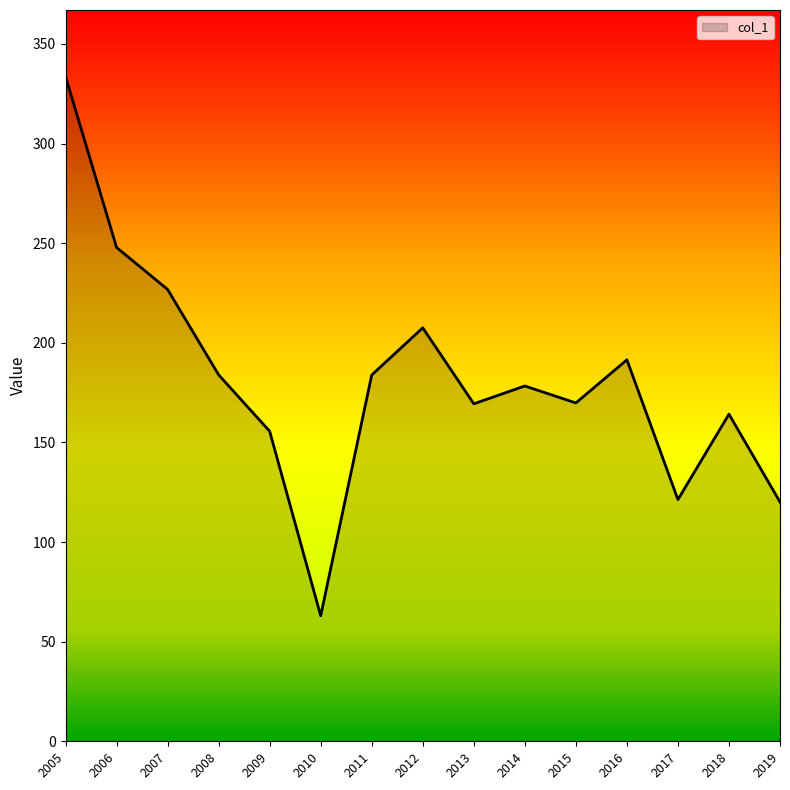

What is the difference between the values at 2019 and 2009?

35.5